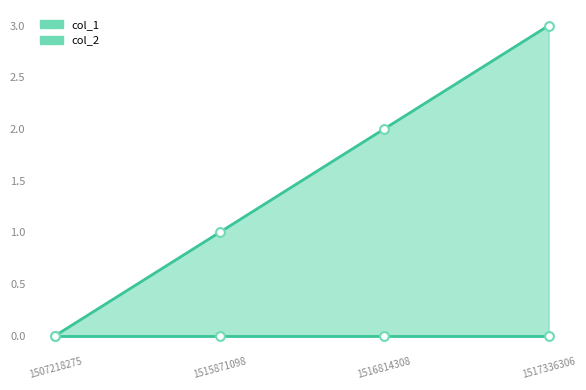

Between 1517336306 and 1507218275, which is larger?

1517336306